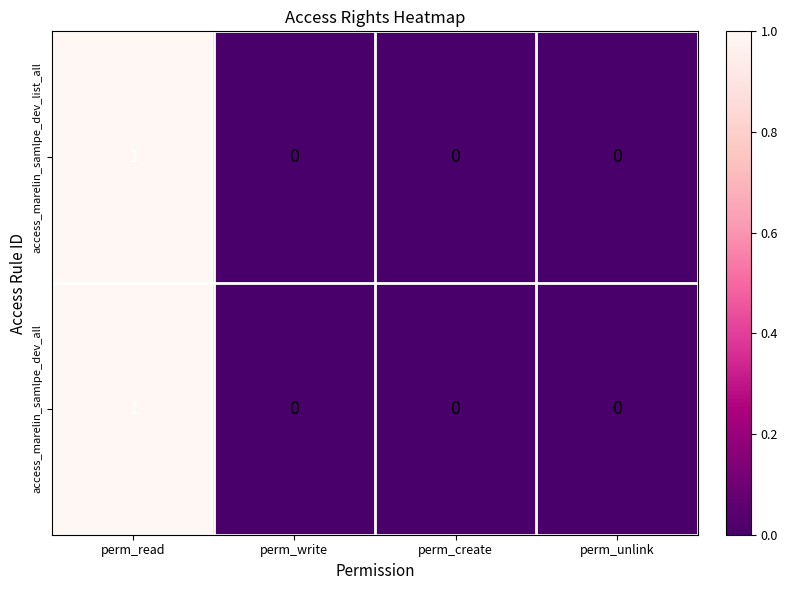

The value of access_marelin_samlpe_dev_list_all at perm_create is 0. True or false?

True